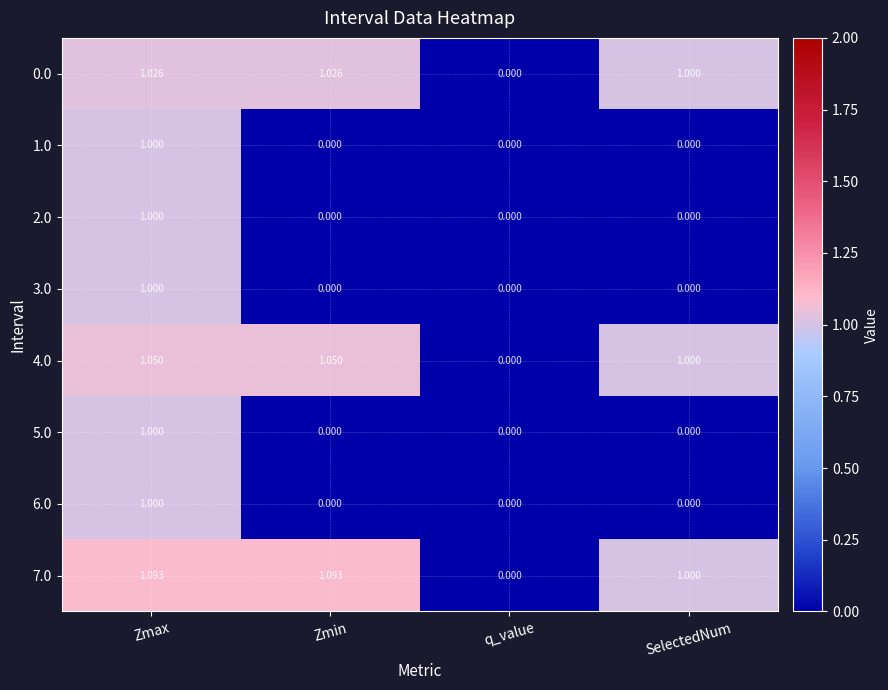

At which label does 4.0 first exceed 1?

Zmax